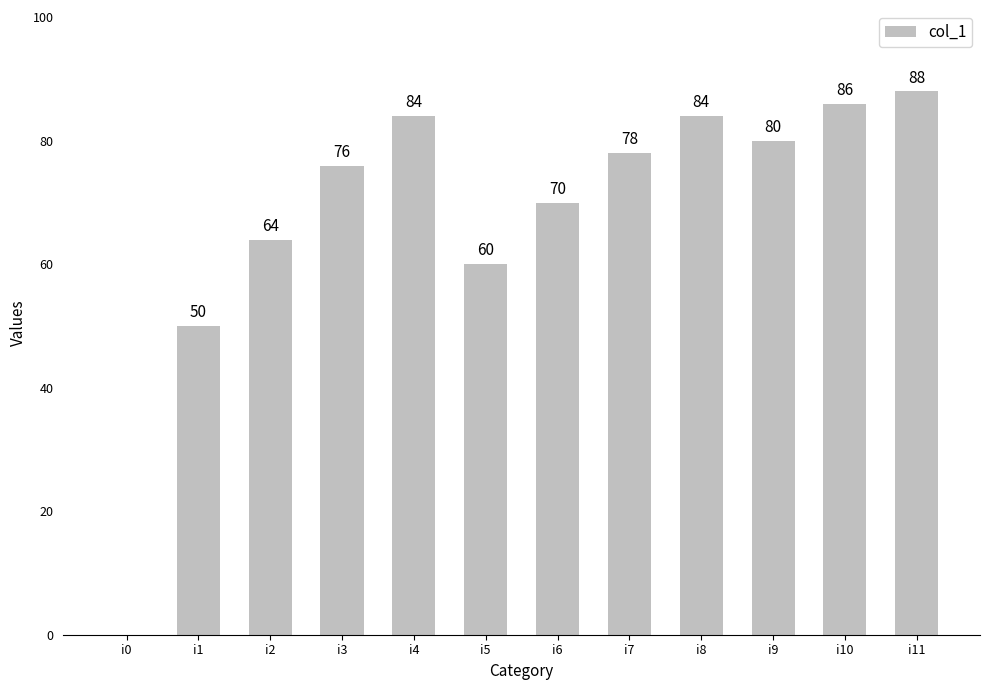

Is it true that the value at i10 is 144?

False